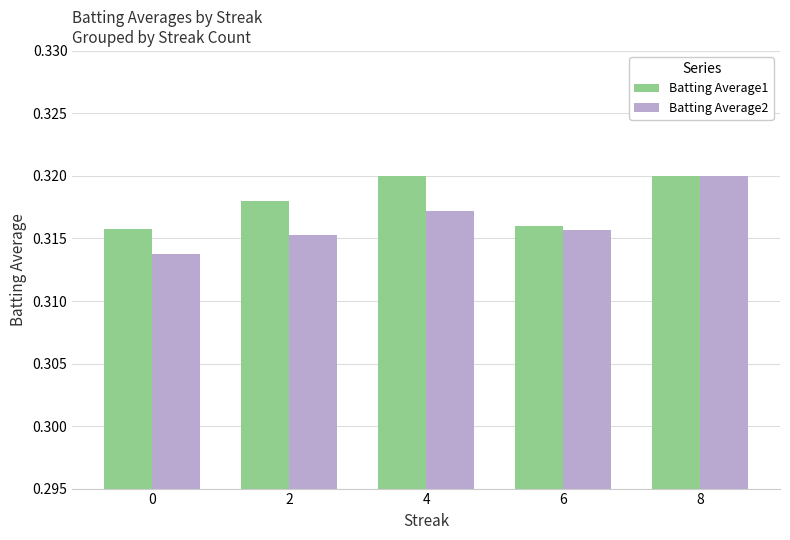

How many data points does each series have?

5